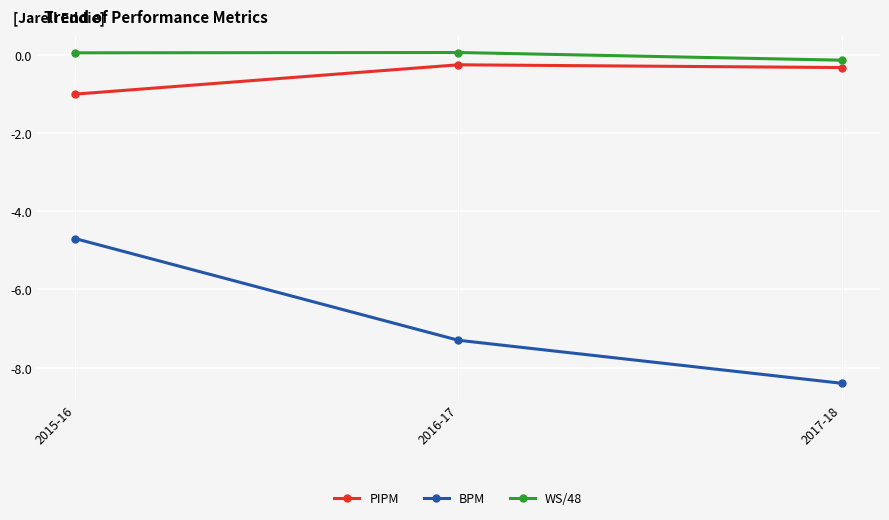

What is the difference between the highest and lowest values at 2016-17?

7.4